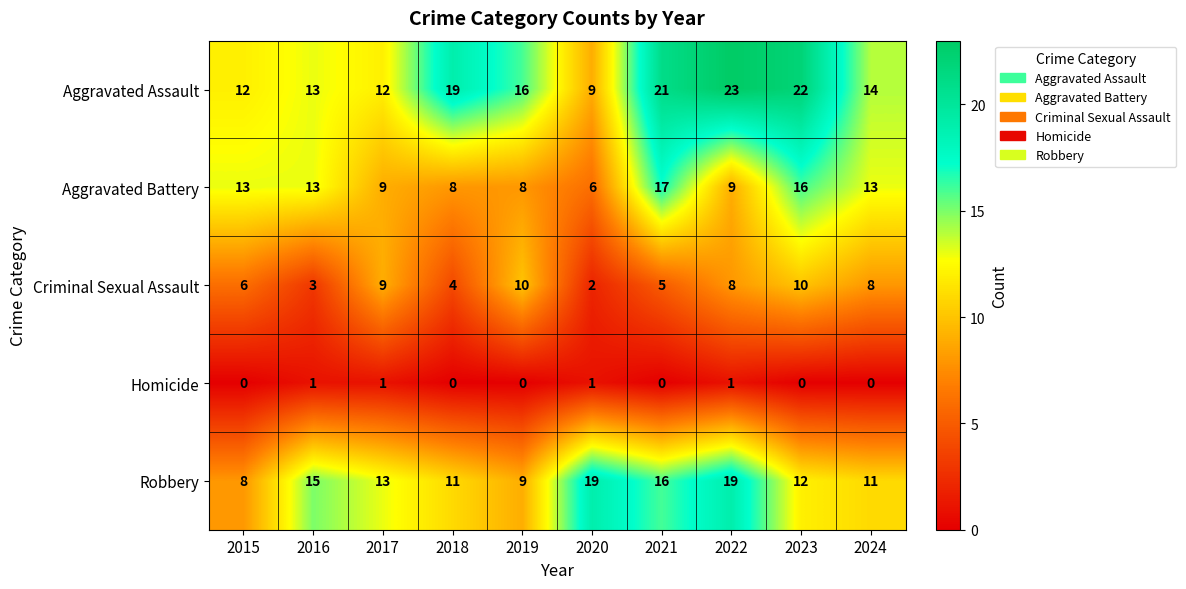

How many data points in Robbery are less than 13?

5